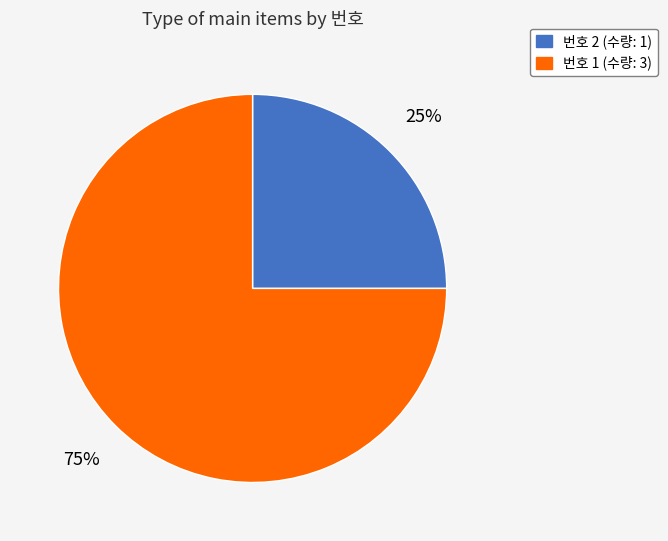

Is there a majority slice in this chart?

Yes